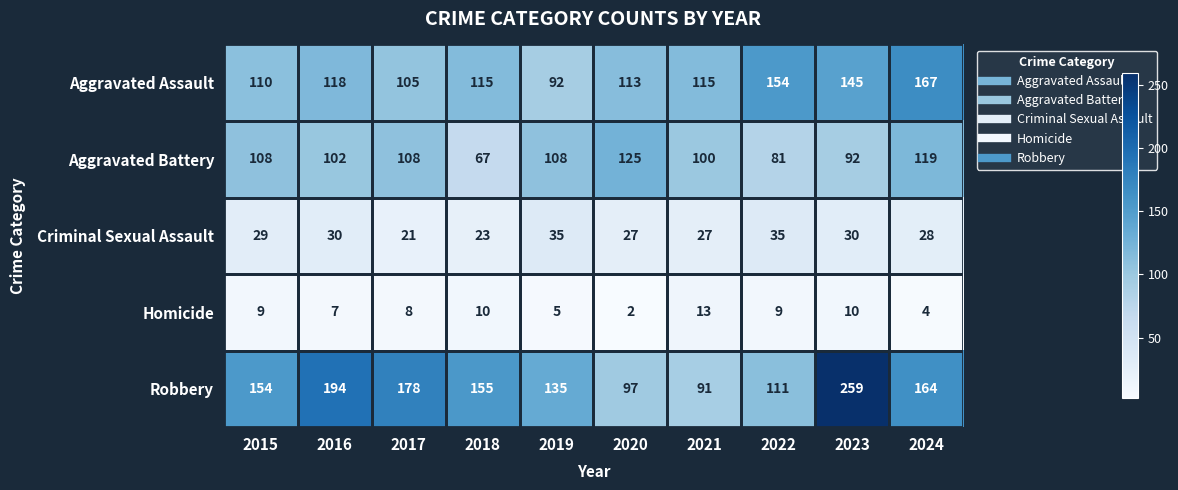

The Homicide series shows 3 at 2020. True or false?

False